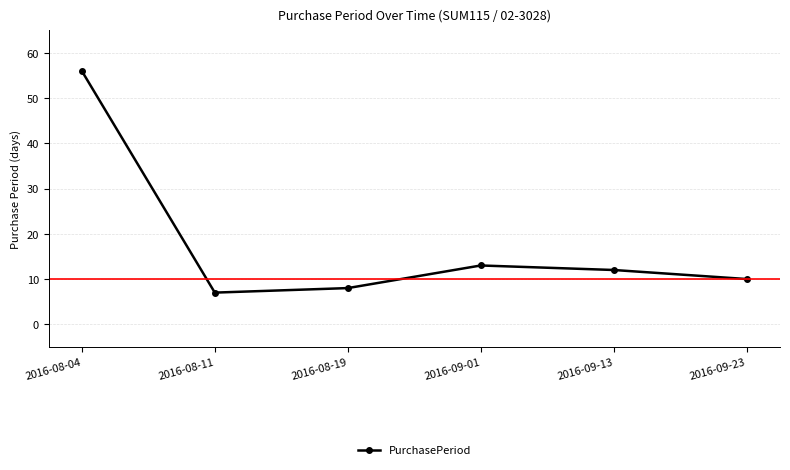

What is the minimum value shown in the chart?

7